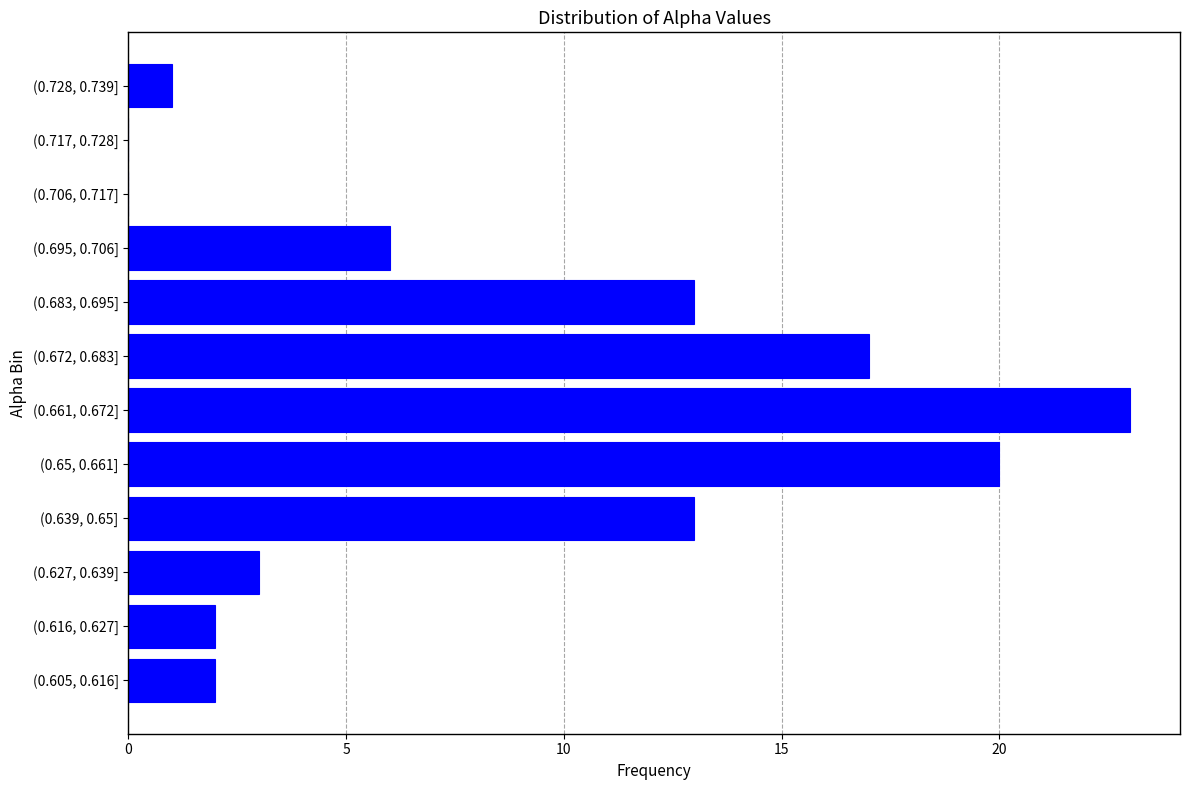

Reading bottom to top, transcribe all the data shown in this chart.

(0.605, 0.616]=2	(0.616, 0.627]=2	(0.627, 0.639]=3	(0.639, 0.65]=13	(0.65, 0.661]=20	(0.661, 0.672]=23	(0.672, 0.683]=17	(0.683, 0.695]=13	(0.695, 0.706]=6	(0.706, 0.717]=0	(0.717, 0.728]=0	(0.728, 0.739]=1